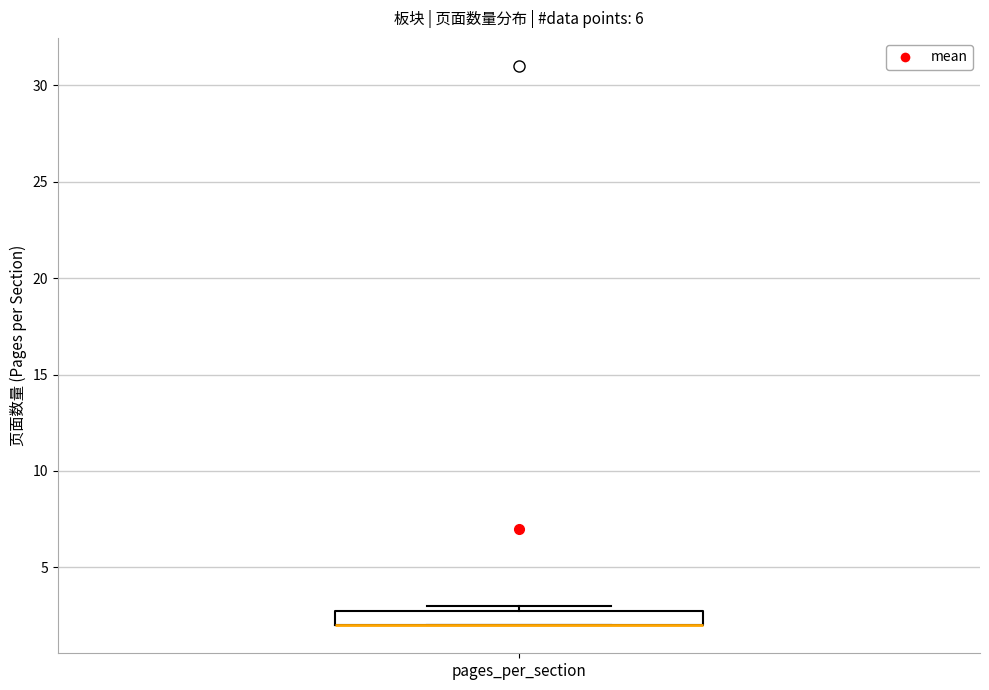

Where is the lower edge of the box for pages_per_section on the y-axis? The values are not printed on the chart, so give them approximately, as read against the axis.

2